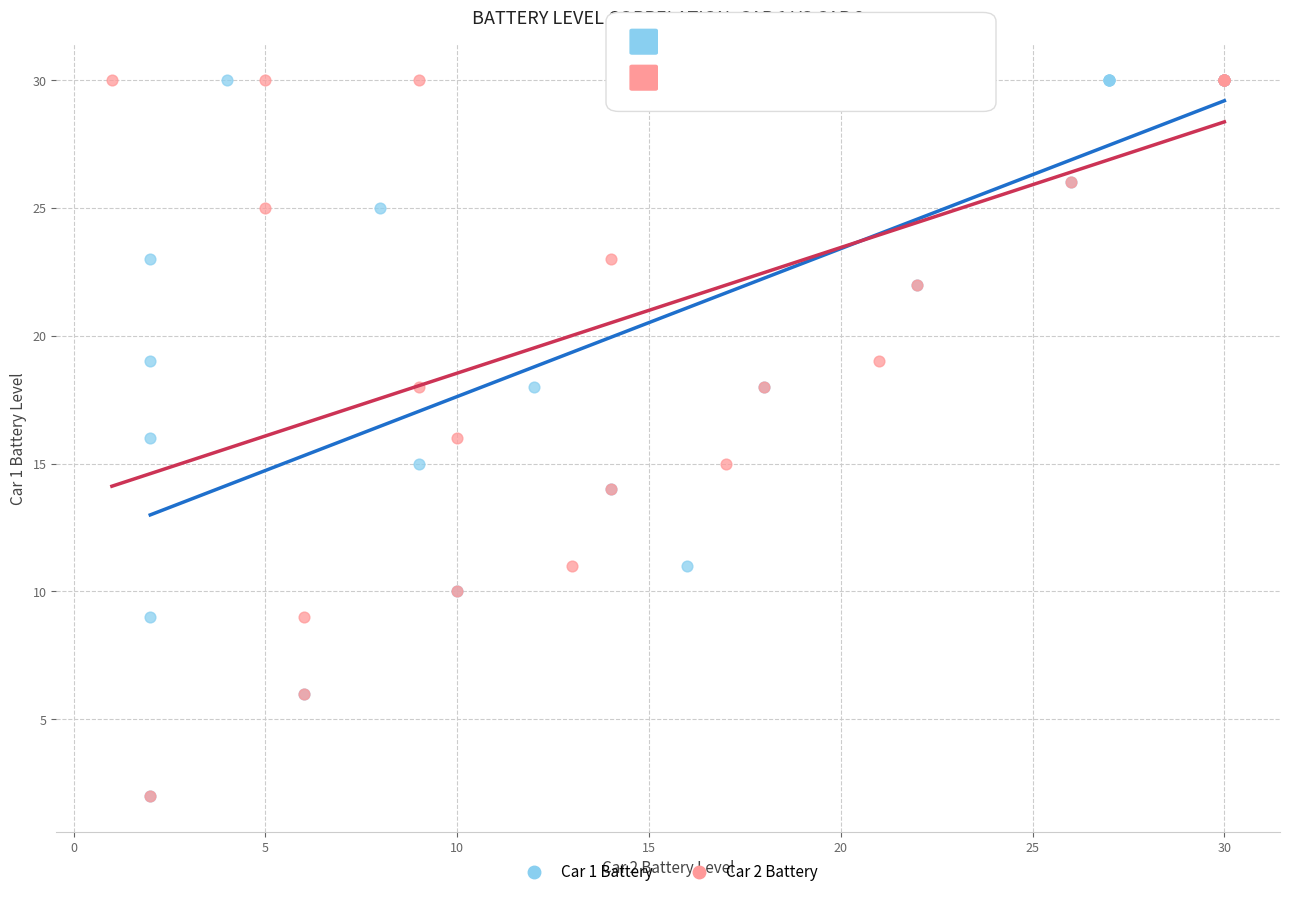

What are all the series names shown in the legend?

Car 1 Battery, Car 2 Battery